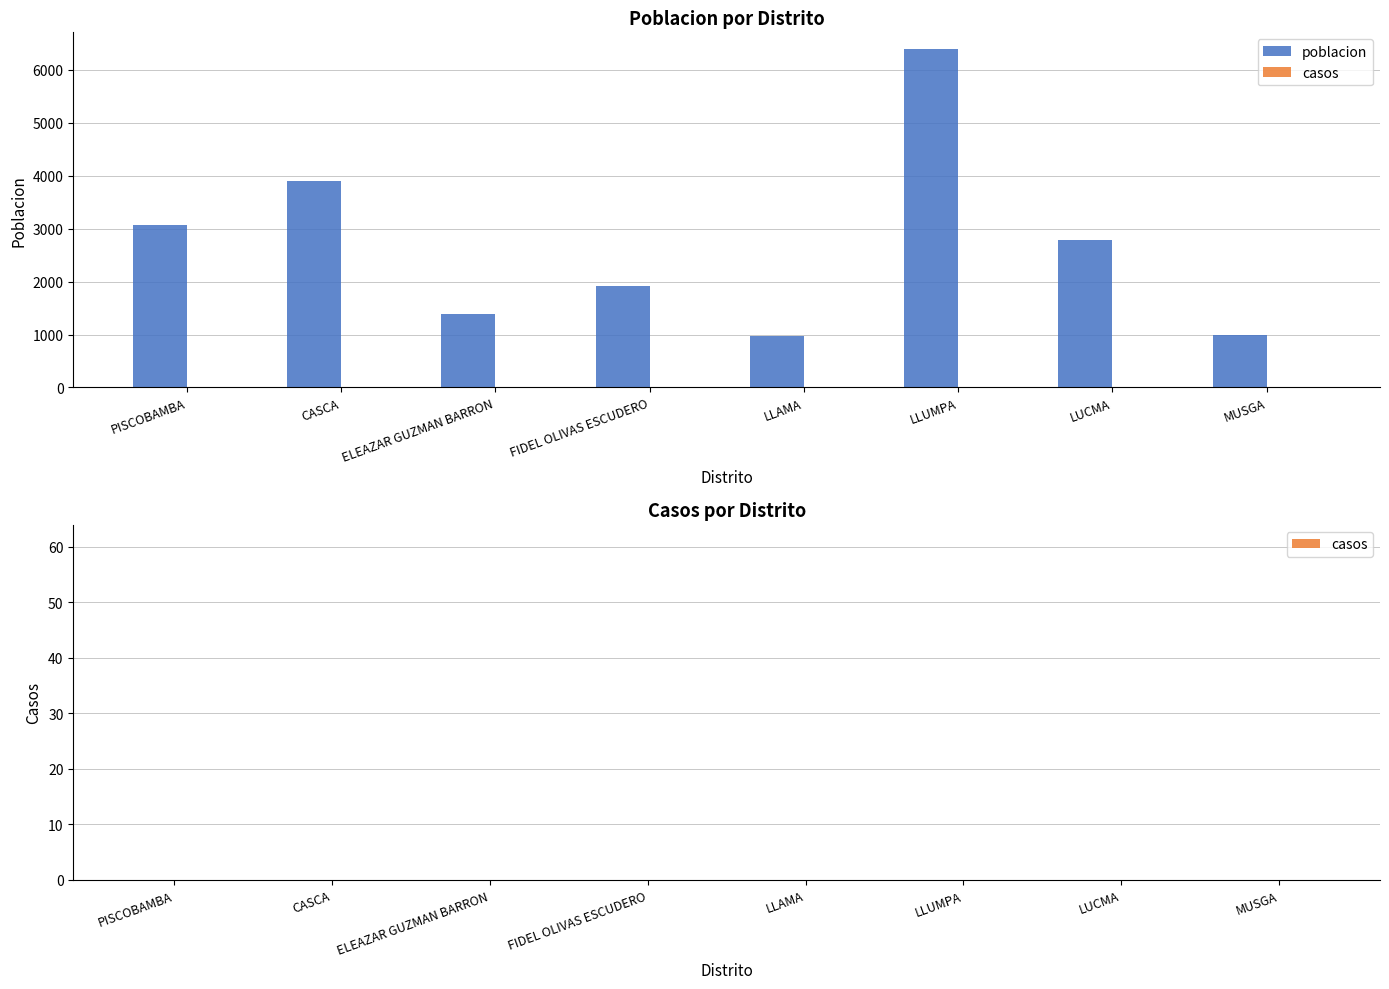

What is the difference between the values at ELEAZAR GUZMAN BARRON and LLUMPA?

4999